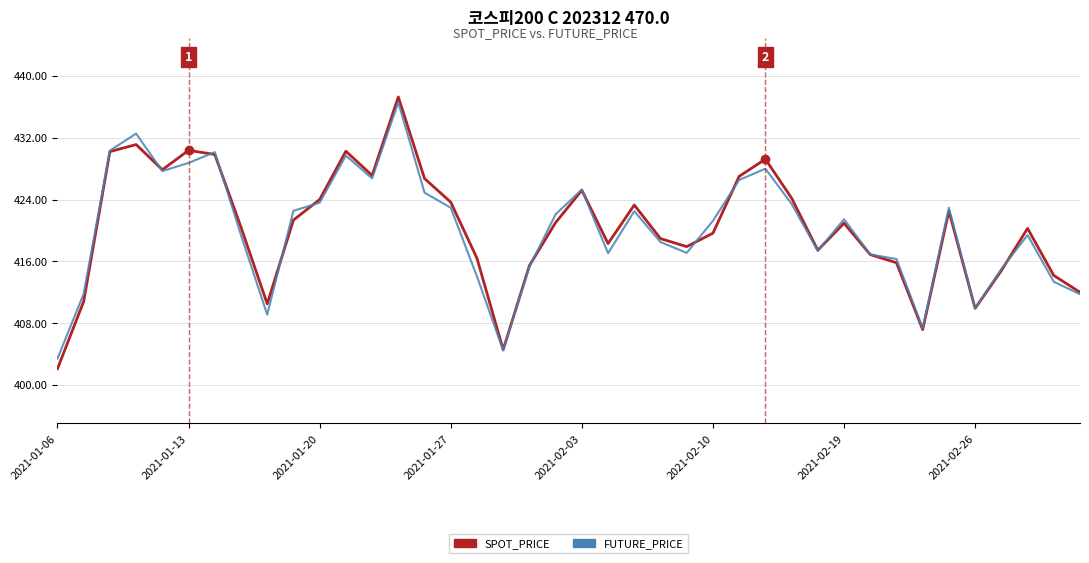

What is the maximum value shown in the chart?

437.3